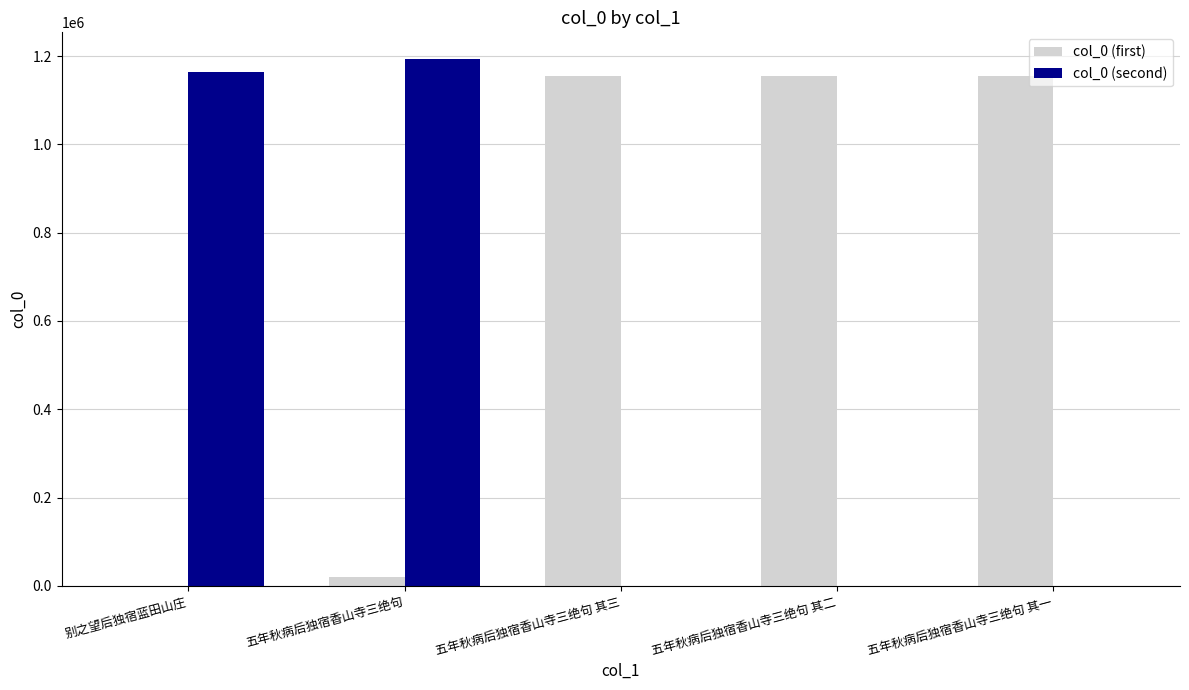

The value of col_0 (second) at 五年秋病后独宿香山寺三绝句 其三 is -392305. True or false?

False